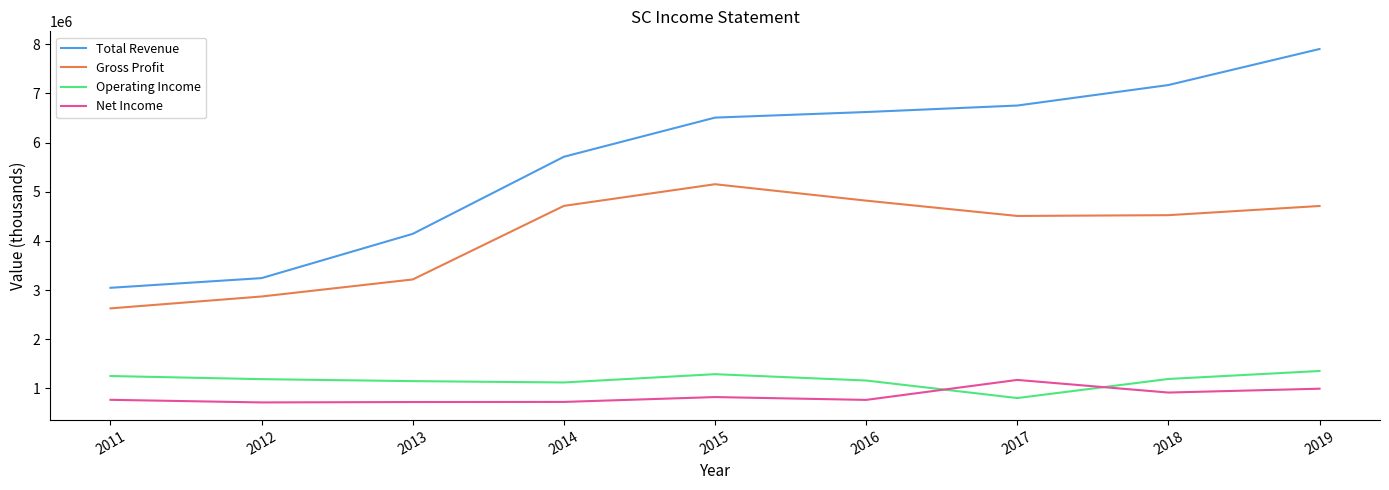

The value of Net Income at 2011 is 768200. True or false?

True